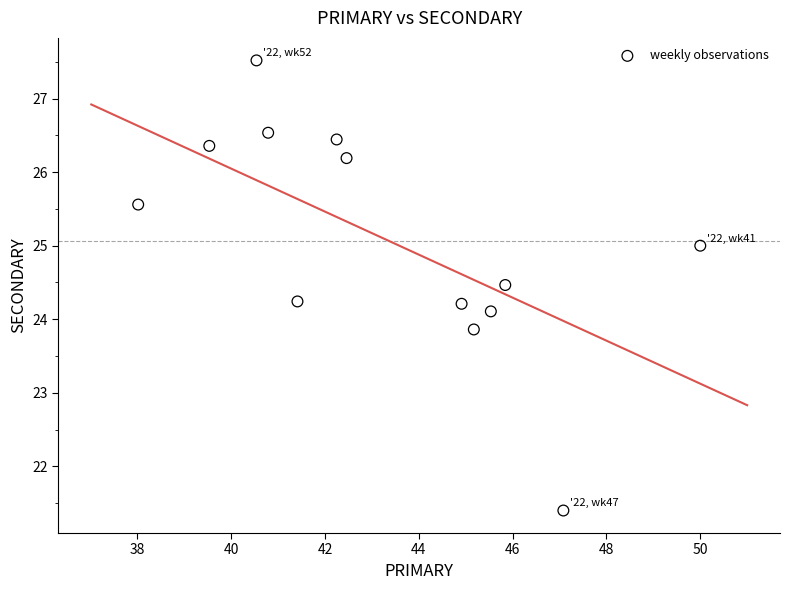

What is the range of X values (max minus min)?

12.0